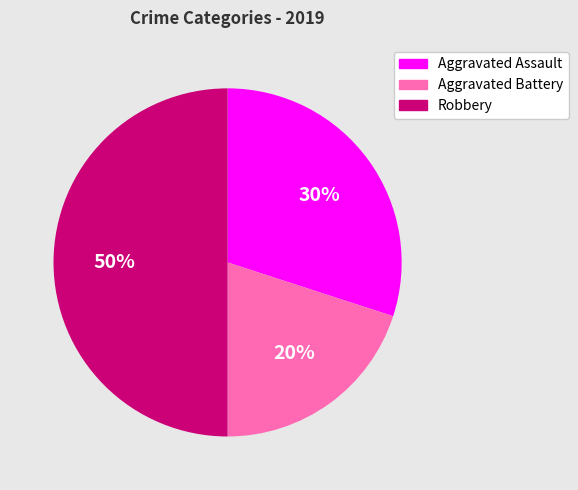

Rank the categories by value from highest to lowest.

Robbery, Aggravated Assault, Aggravated Battery